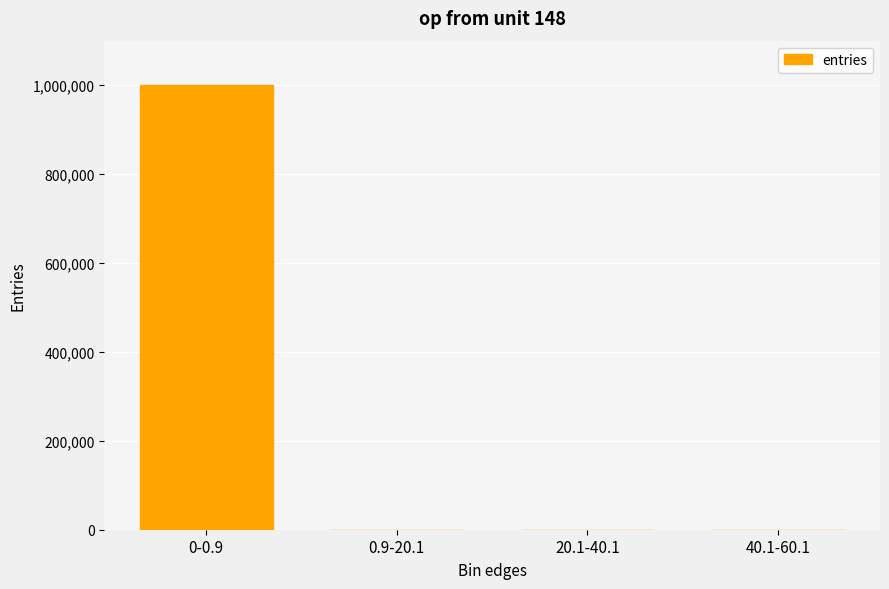

The value at 0.9-20.1 is 321. True or false?

True